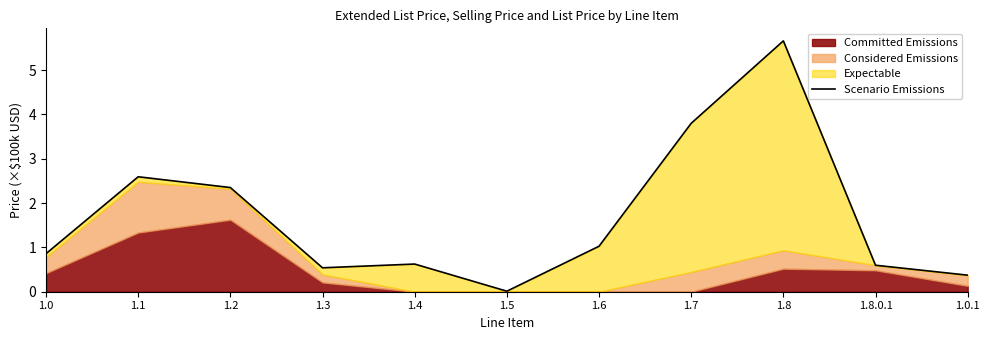

The value at 1.4 is 0.4. True or false?

False